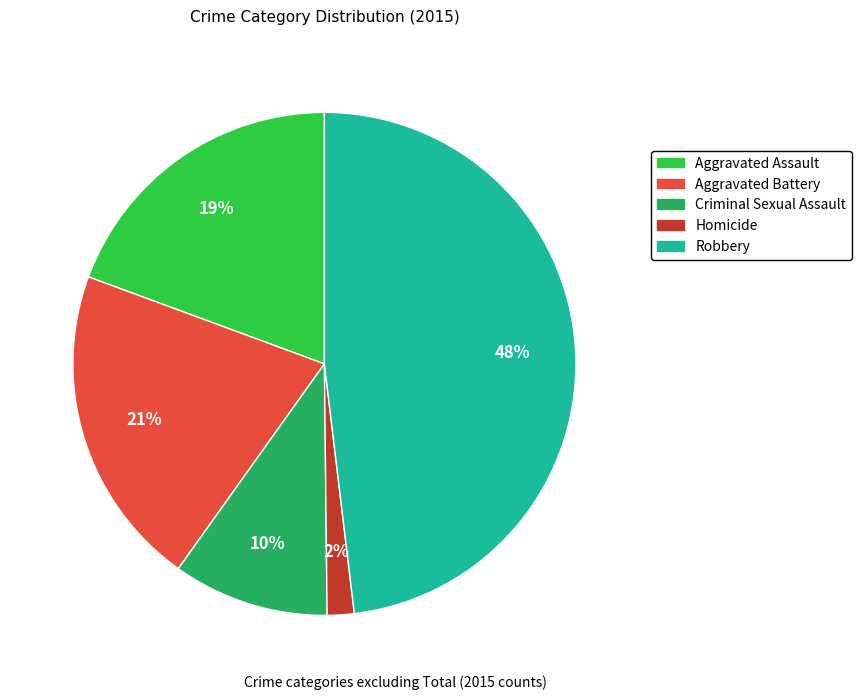

The Criminal Sexual Assault slice represents 10% of the pie. True or false?

True